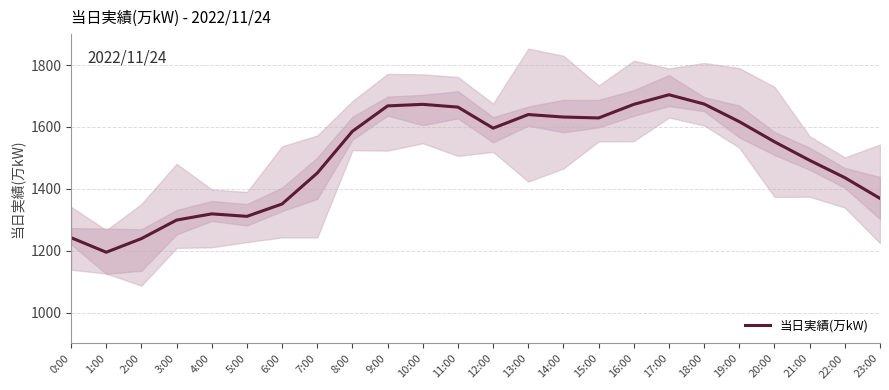

Where does the data first go above 1586?

9:00